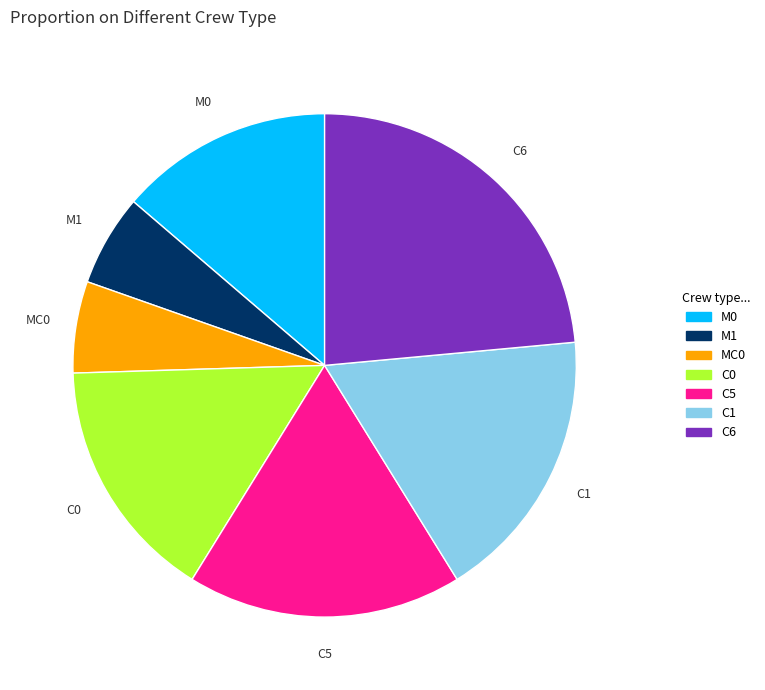

What is the largest slice in the pie chart?

C6